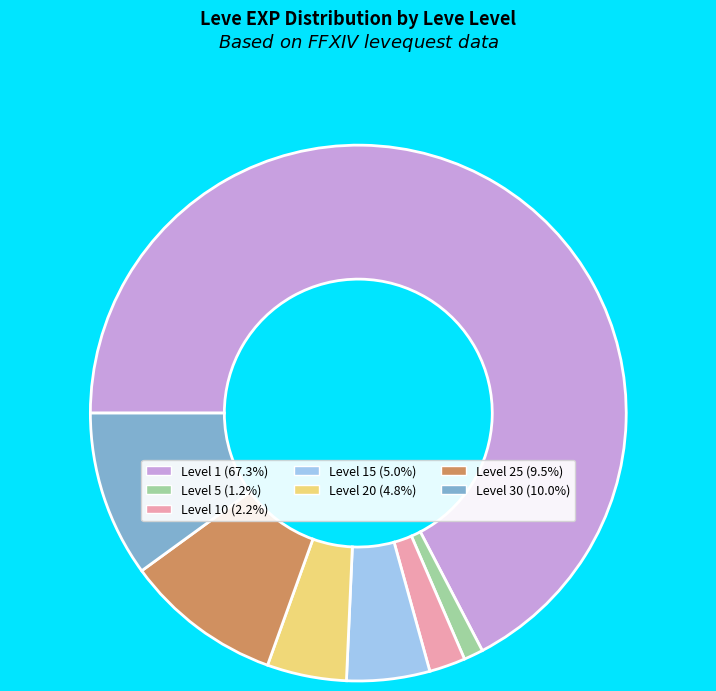

Do Level 30 (10.0%) and Level 5 (1.2%) together represent more than half of the pie?

No